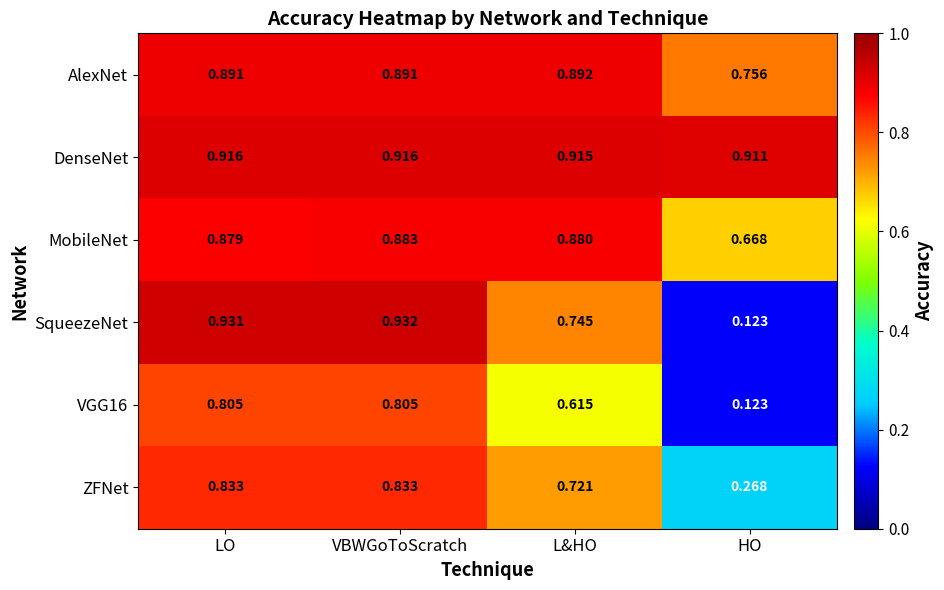

Which series has the largest range (max minus min)?

SqueezeNet